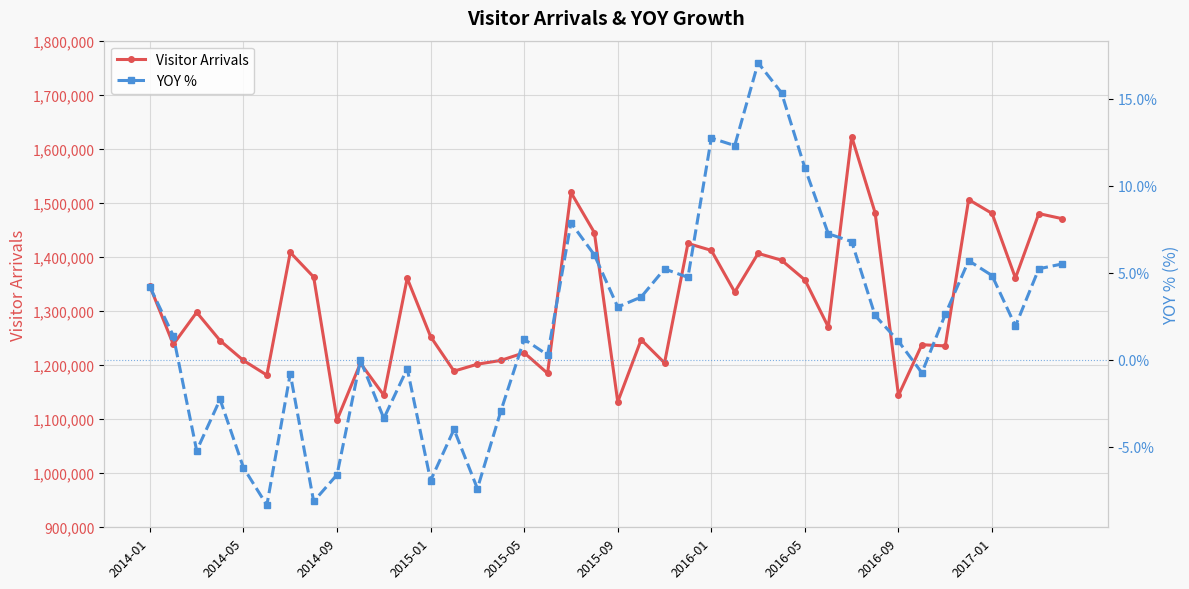

What is the lowest value of the Visitor Arrivals series?

1098626